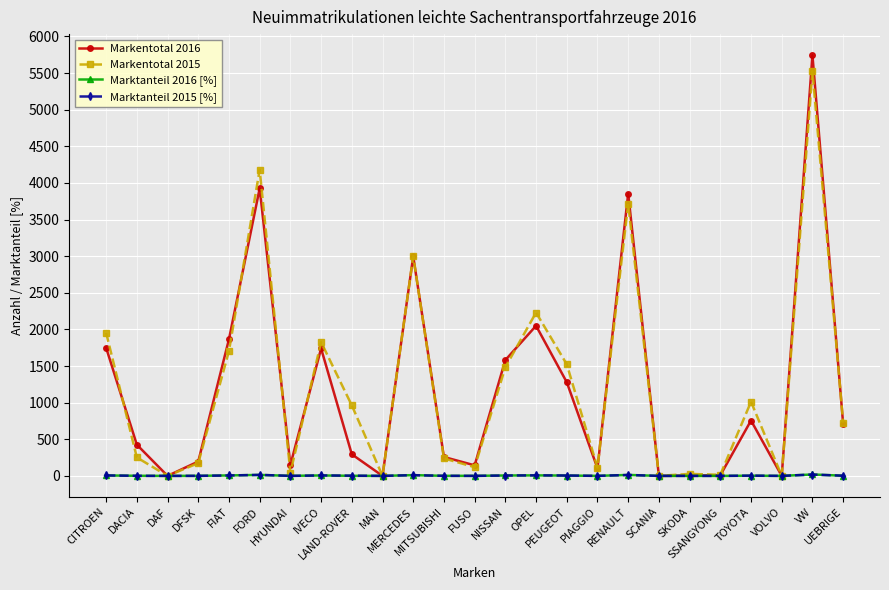

What is the maximum value for Markentotal 2015?

5526.0